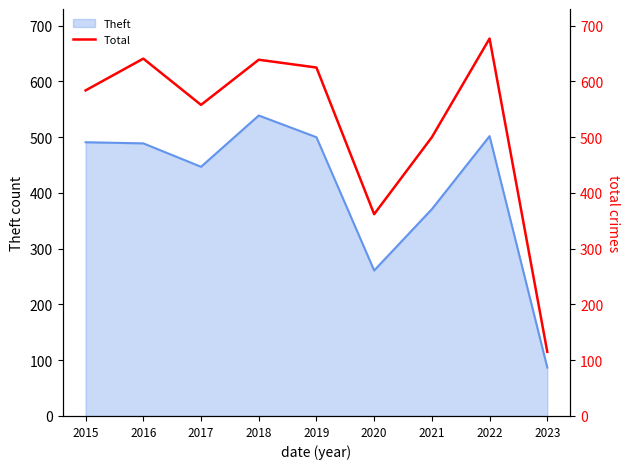

The value at 2017 is 244. True or false?

False